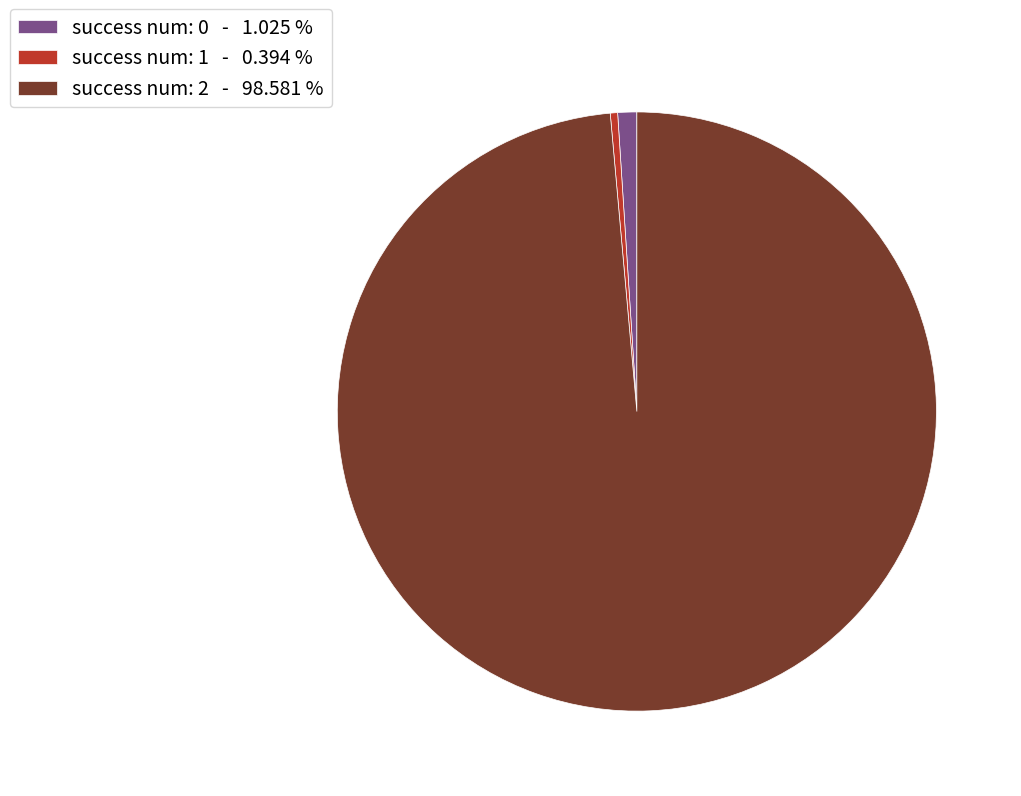

Does any single category account for the majority?

Yes